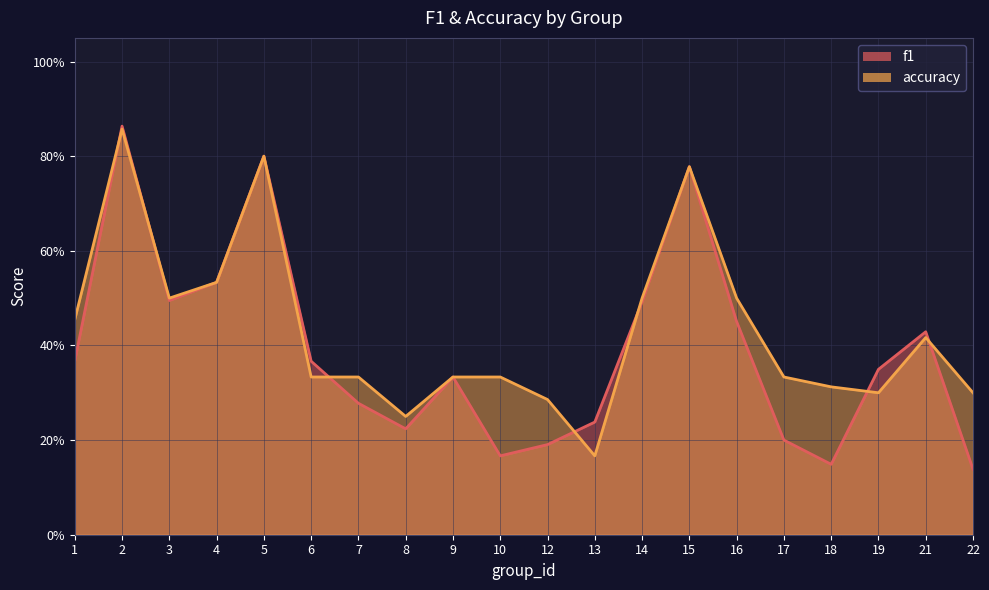

Which series has the largest total across all categories?

accuracy